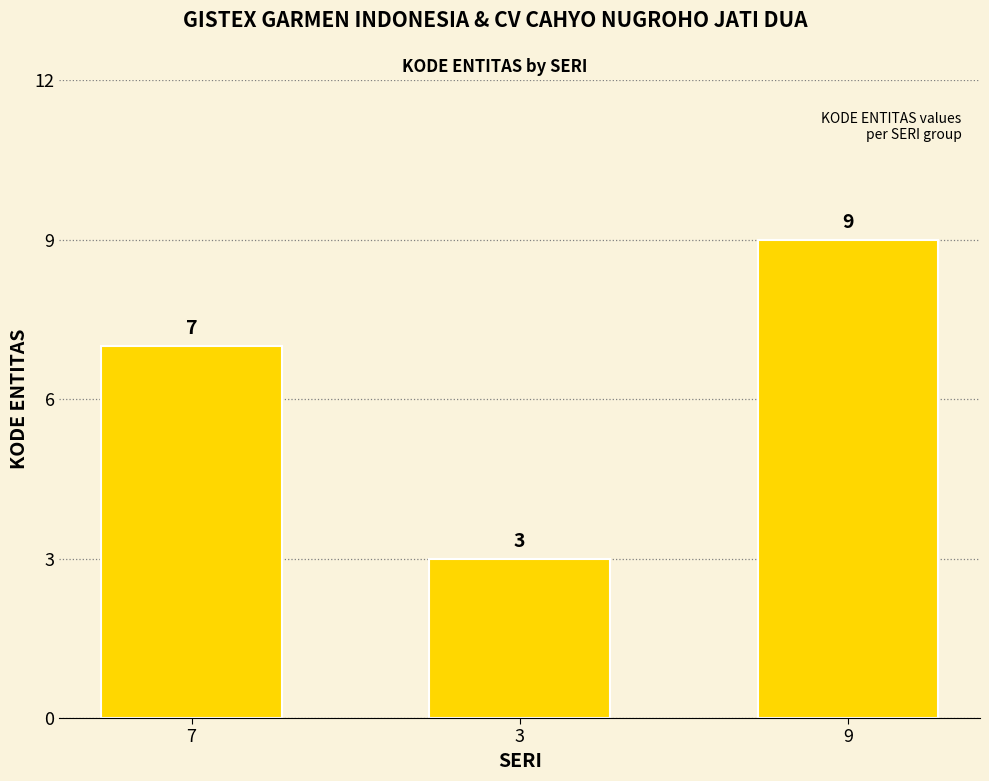

What is the label of the 1st bar from the left?

7